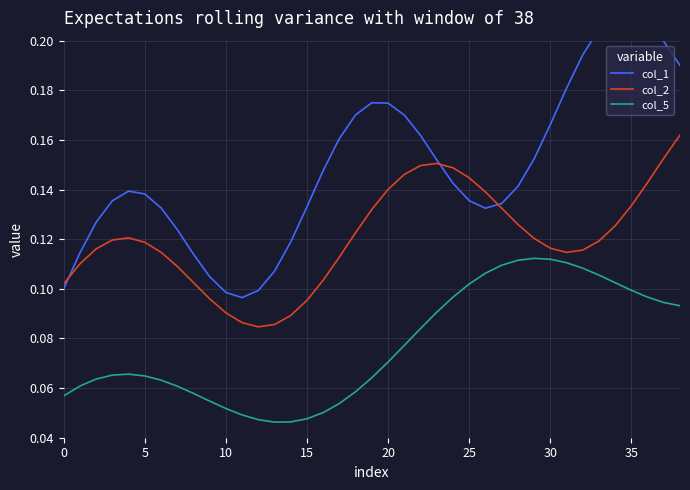

Which category has the lowest value in the col_1 series?

11